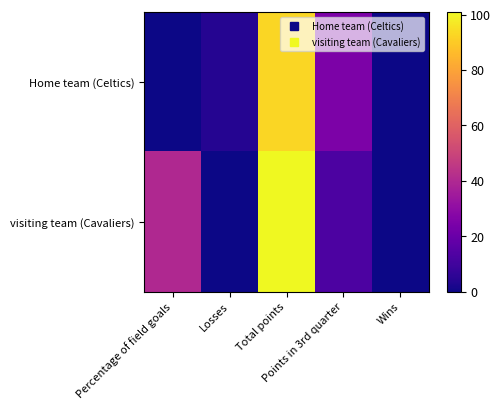

Which has a higher value, Total points or Wins?

Total points